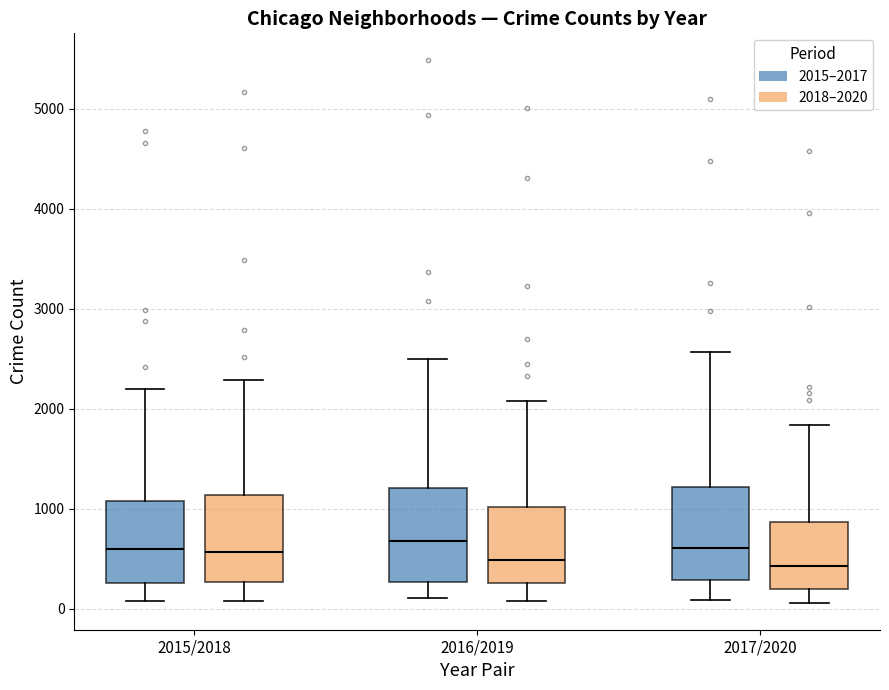

Where does the median line of the box for 2015/2018 (2015–2017) sit on the y-axis? The values are not printed on the chart, so give them approximately, as read against the axis.

600